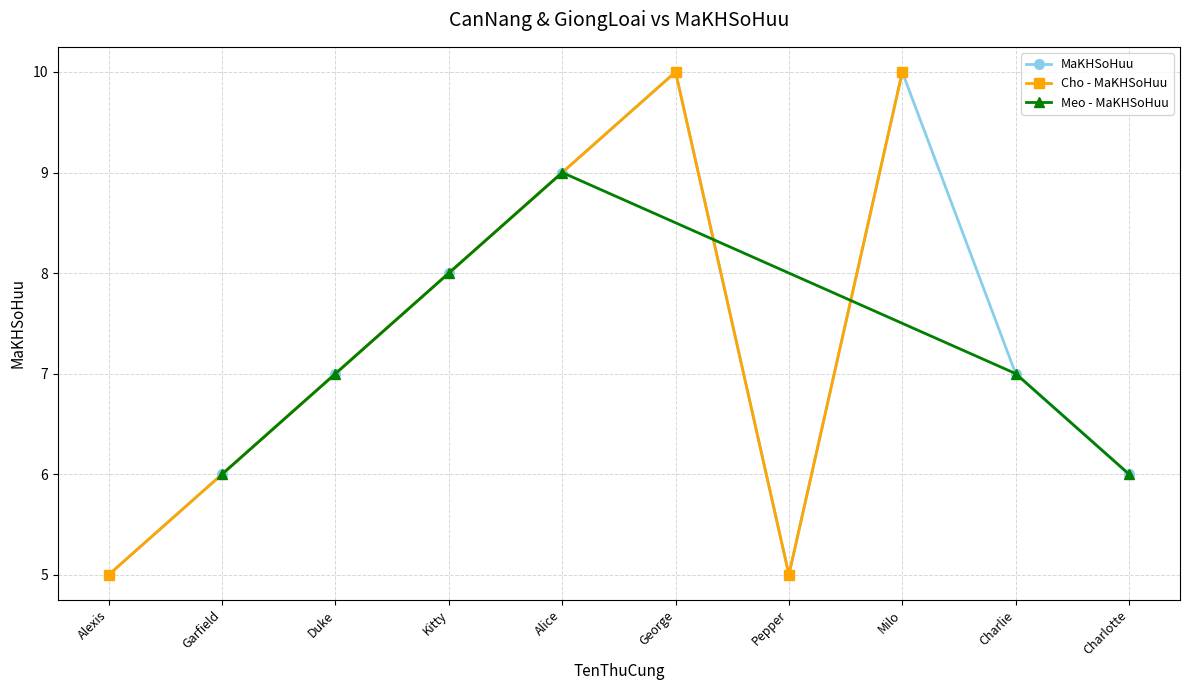

How many interior local valleys does the Cho - MaKHSoHuu series have?

1